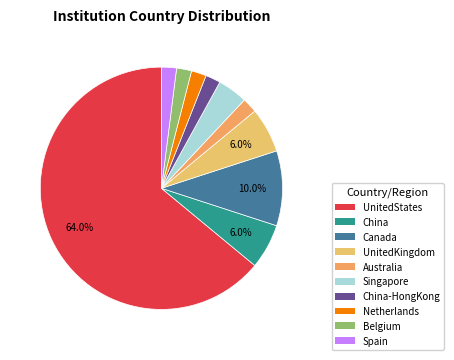

To the nearest percent, what is the difference between the UnitedStates and China slice percentages?

58%